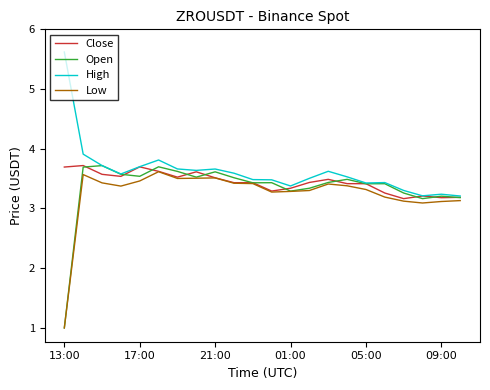

Reading left to right, transcribe all the data shown in this chart.

Close: 3.7	3.7	3.6	3.5	3.7	3.6	3.5	3.6	3.5	3.4	3.4	3.3	3.3	3.4	3.5	3.4	3.4	3.3	3.2	3.2	3.2	3.2
Open: 1.0	3.7	3.7	3.6	3.5	3.7	3.6	3.5	3.6	3.5	3.4	3.4	3.3	3.3	3.4	3.5	3.4	3.4	3.3	3.2	3.2	3.2
High: 5.6	3.9	3.7	3.6	3.7	3.8	3.7	3.6	3.7	3.6	3.5	3.5	3.4	3.5	3.6	3.5	3.4	3.4	3.3	3.2	3.2	3.2
Low: 1.0	3.6	3.4	3.4	3.5	3.6	3.5	3.5	3.5	3.4	3.4	3.3	3.3	3.3	3.4	3.4	3.3	3.2	3.1	3.1	3.1	3.1